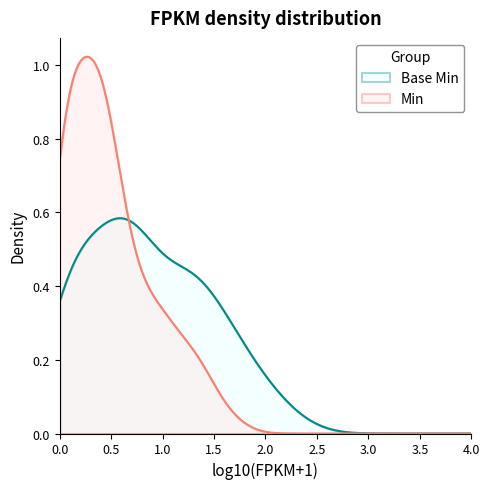

Which series has the widest spread of values?

Min